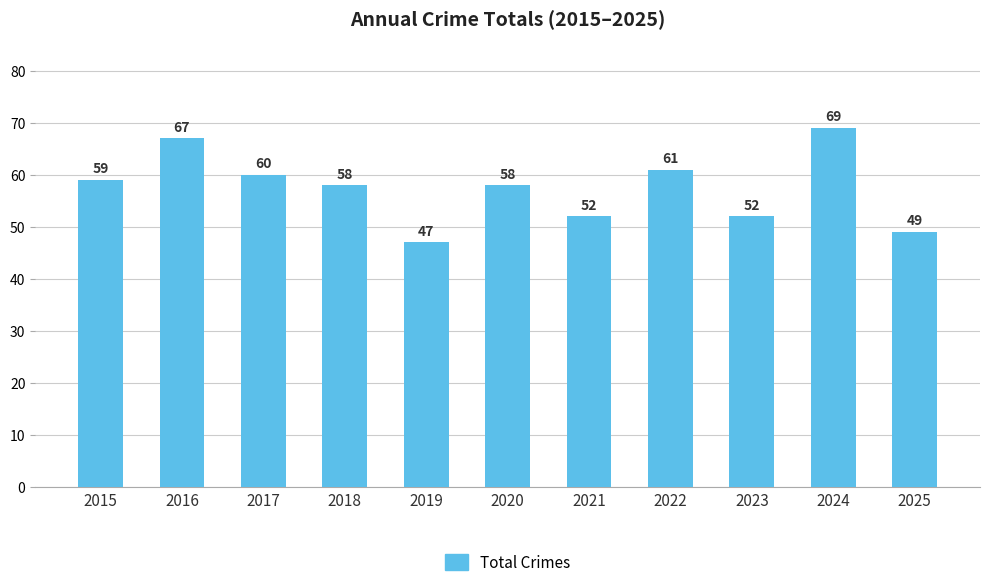

The value at 2023 is 52. True or false?

True